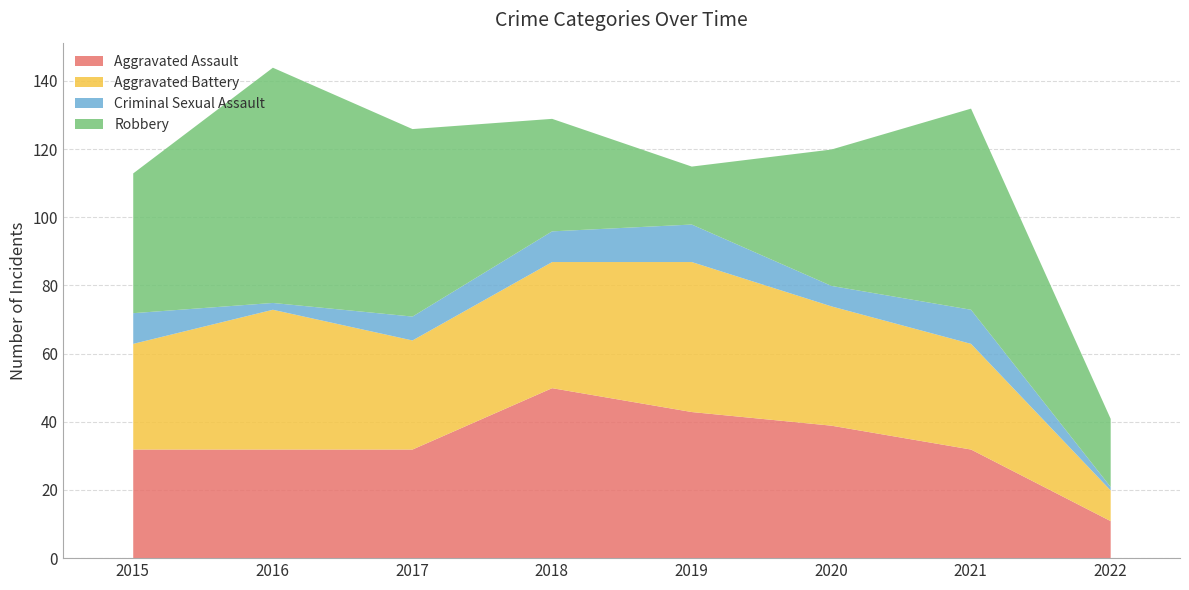

What is the minimum value for Aggravated Assault?

11